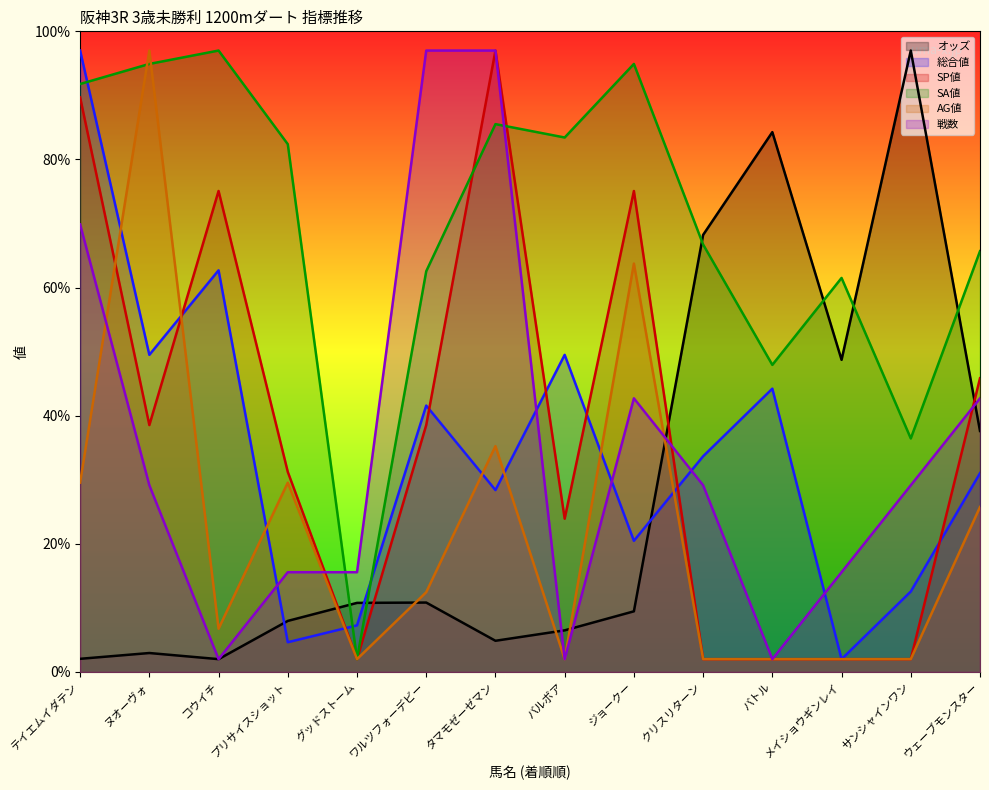

At which category does オッズ reach its first local peak?

ヌオーヴォ